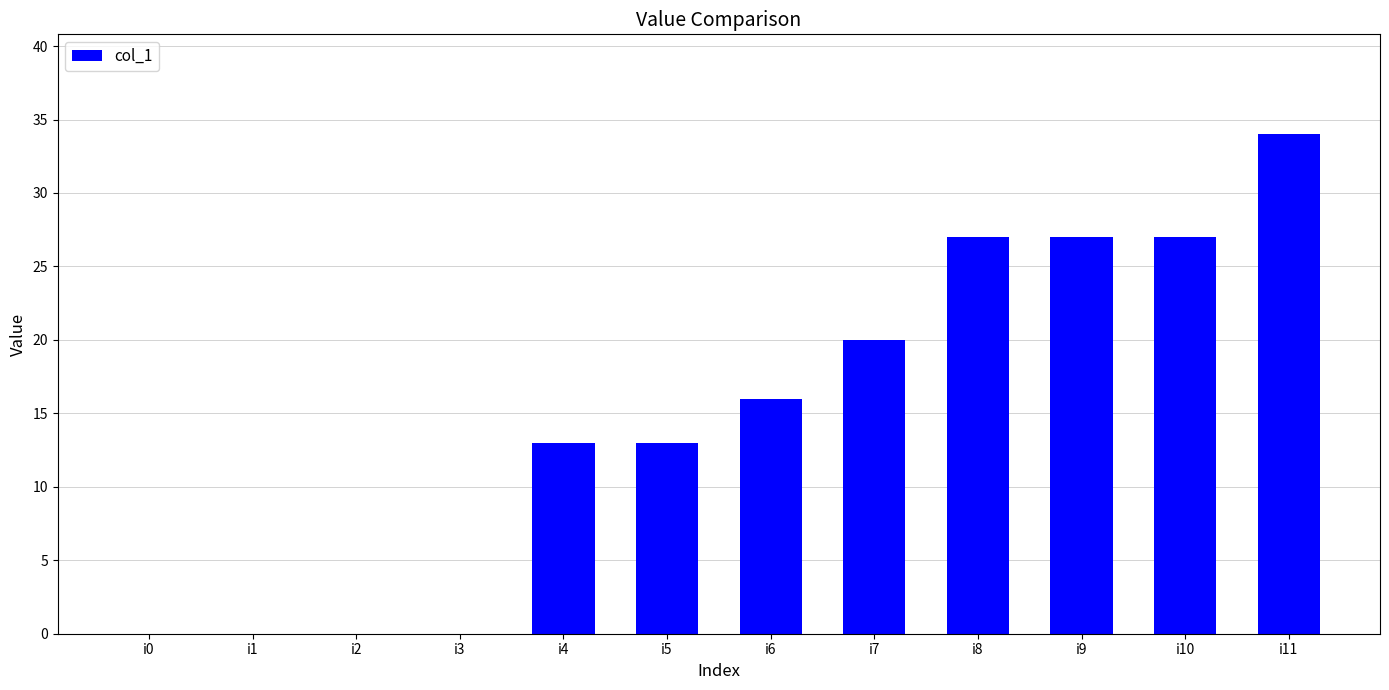

Are the bars horizontal?

No